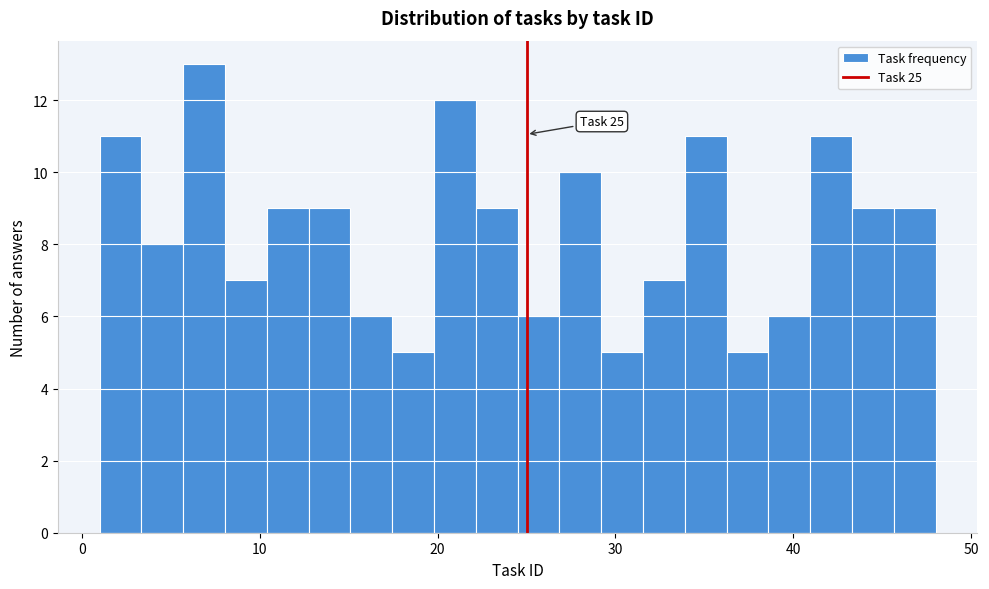

Around what value on the x-axis is the tallest bar? Give the approximate position of its centre, as read against the axis.

7